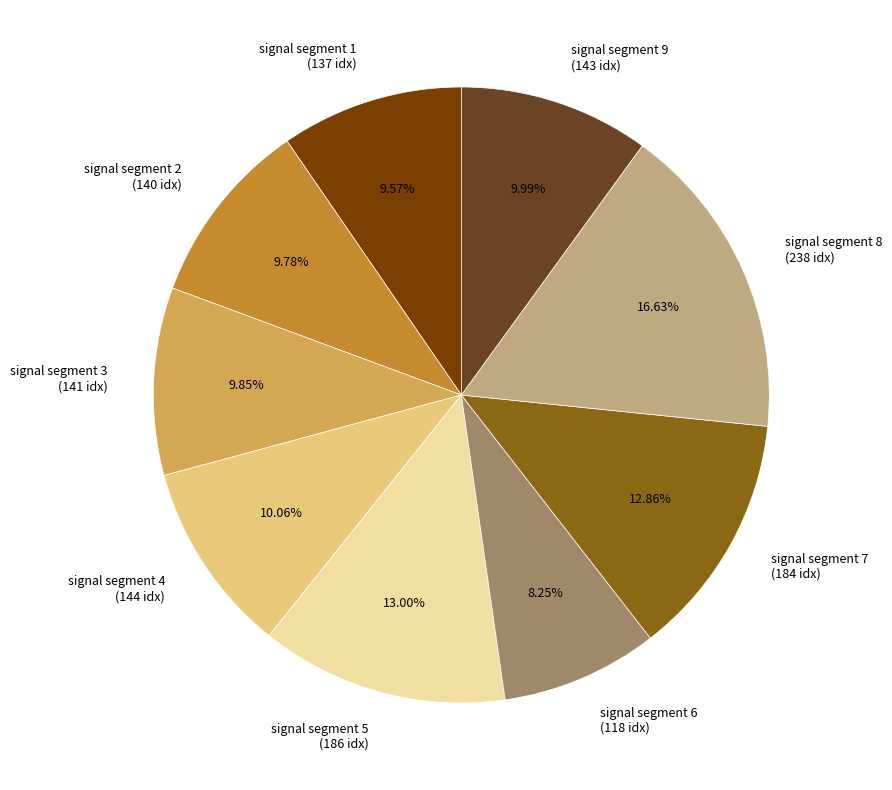

Is the sum of signal segment 1 and signal segment 7 greater than half?

No